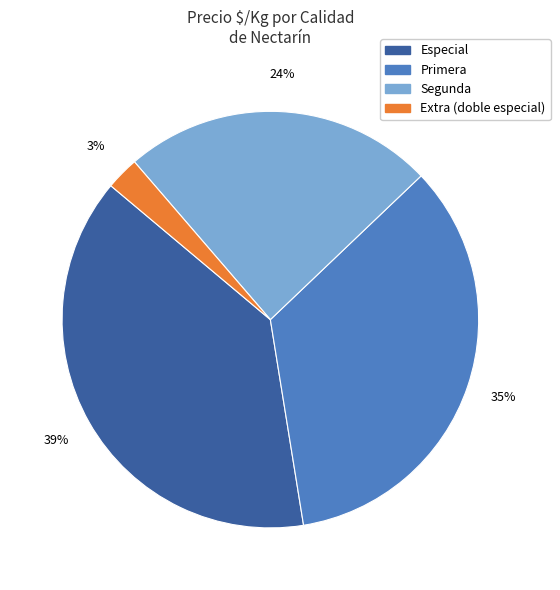

Between Segunda and Especial, which is larger?

Especial